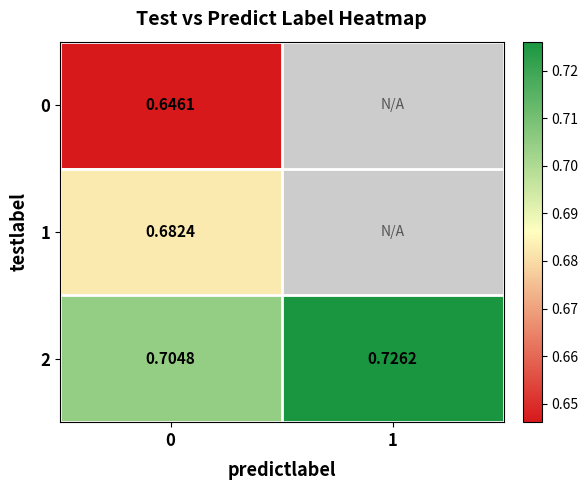

Is it true that 1 equals 0.7 at 0?

True